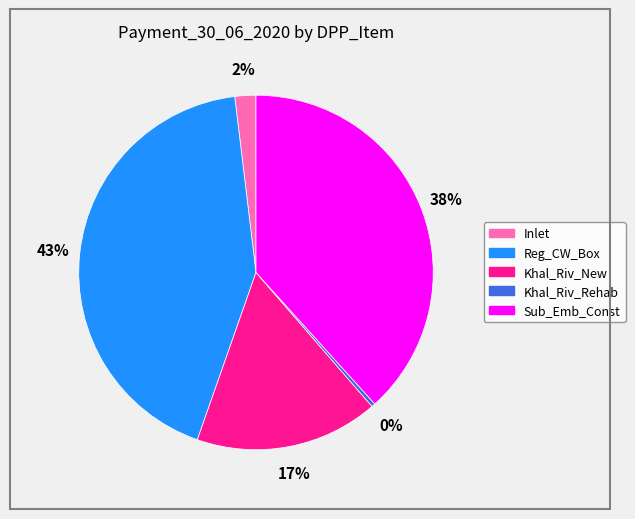

Rank the categories by value from lowest to highest.

Khal_Riv_Rehab, Inlet, Khal_Riv_New, Sub_Emb_Const, Reg_CW_Box